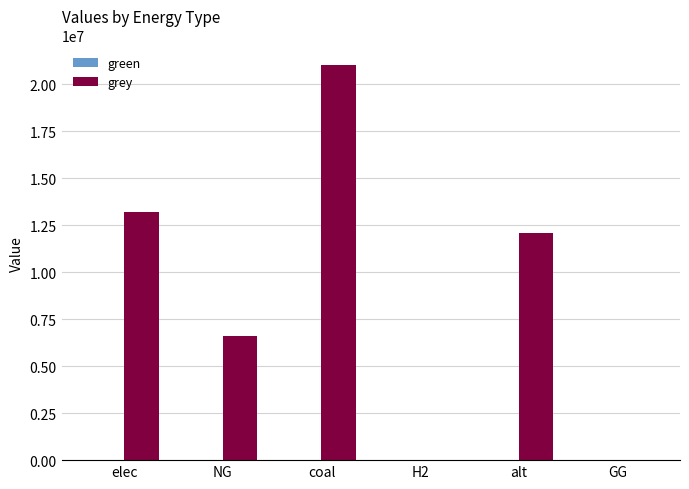

Count the number of values greater than 12083802.

3